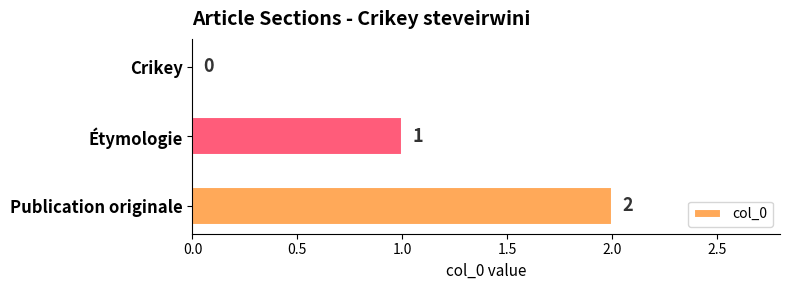

Approximately how many times larger is the value at Étymologie compared to Publication originale?

0.5